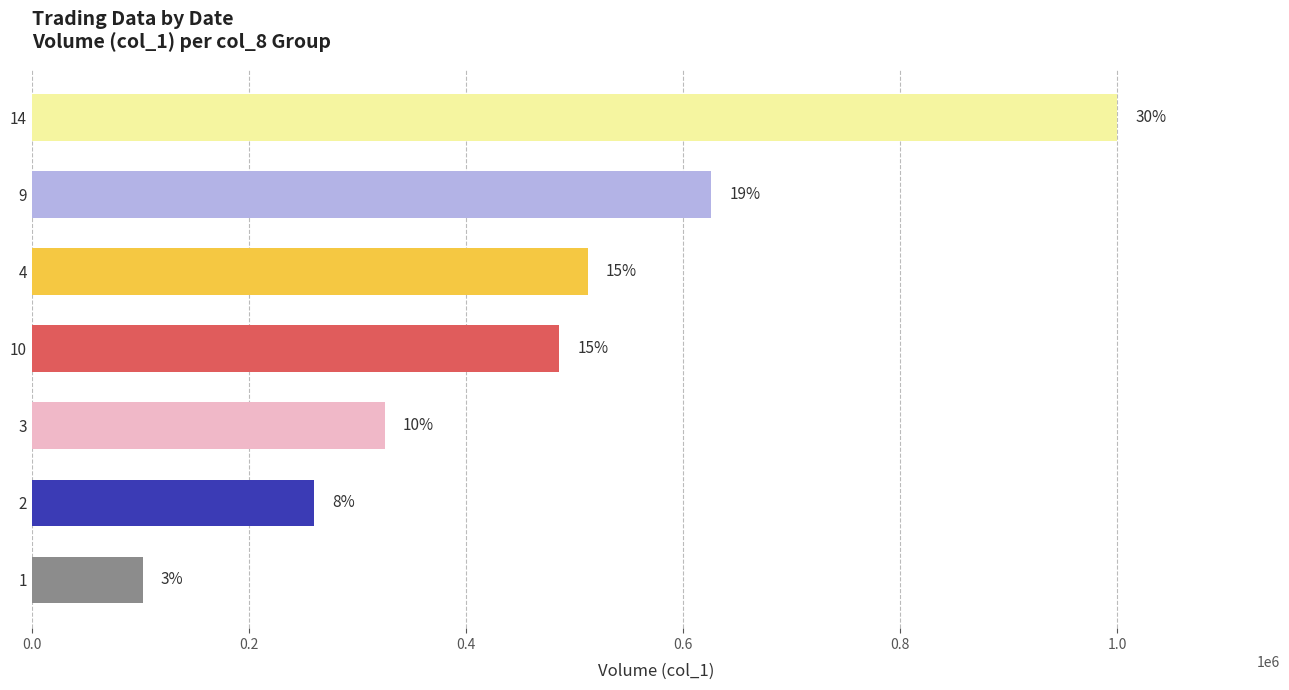

Does the chart contain any negative values?

No